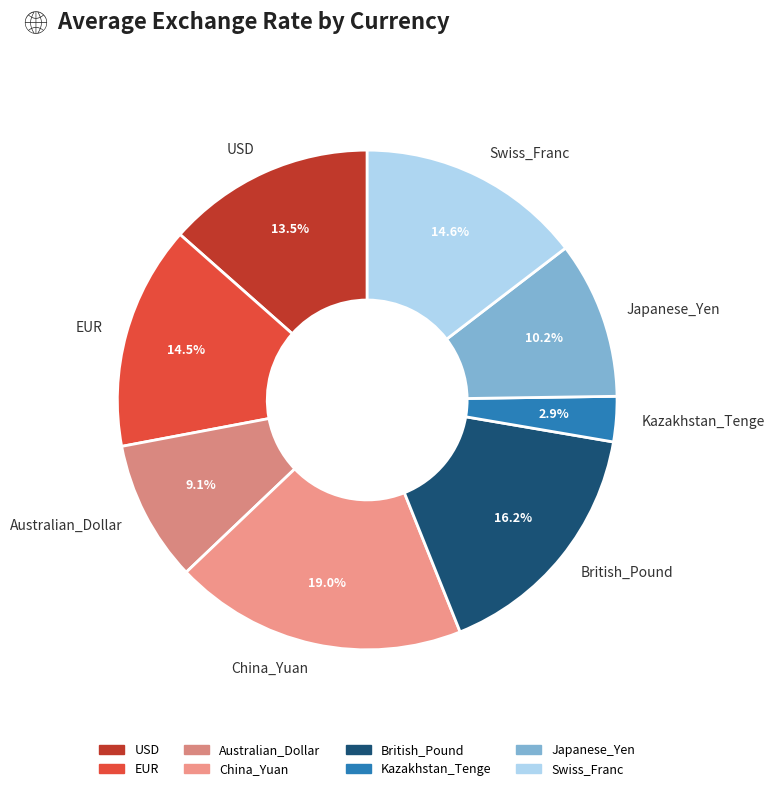

Approximately how many times larger is the value at Swiss_Franc compared to British_Pound?

0.9